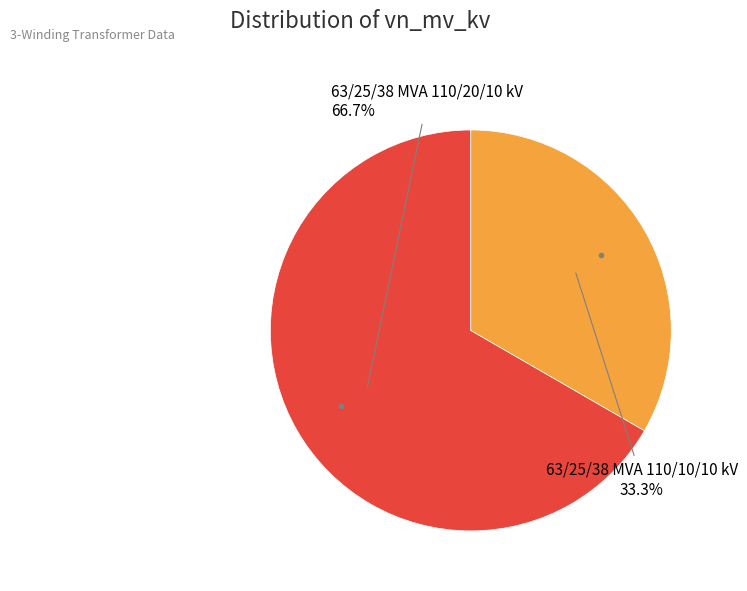

What is the total percentage of 63/25/38 MVA 110/10/10 kV and 63/25/38 MVA 110/20/10 kV?

100.0%